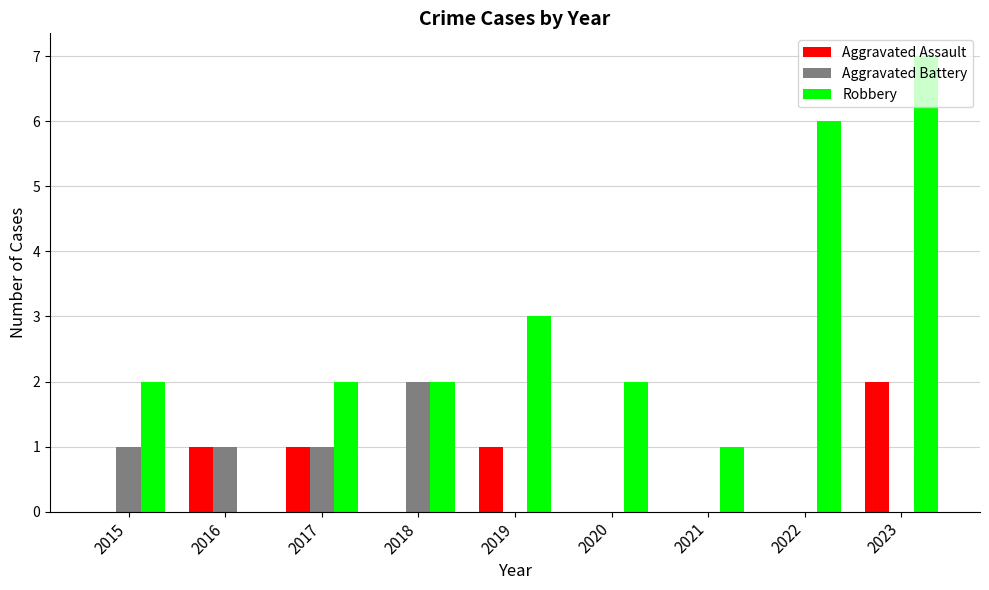

Which series has the largest total across all categories?

Robbery